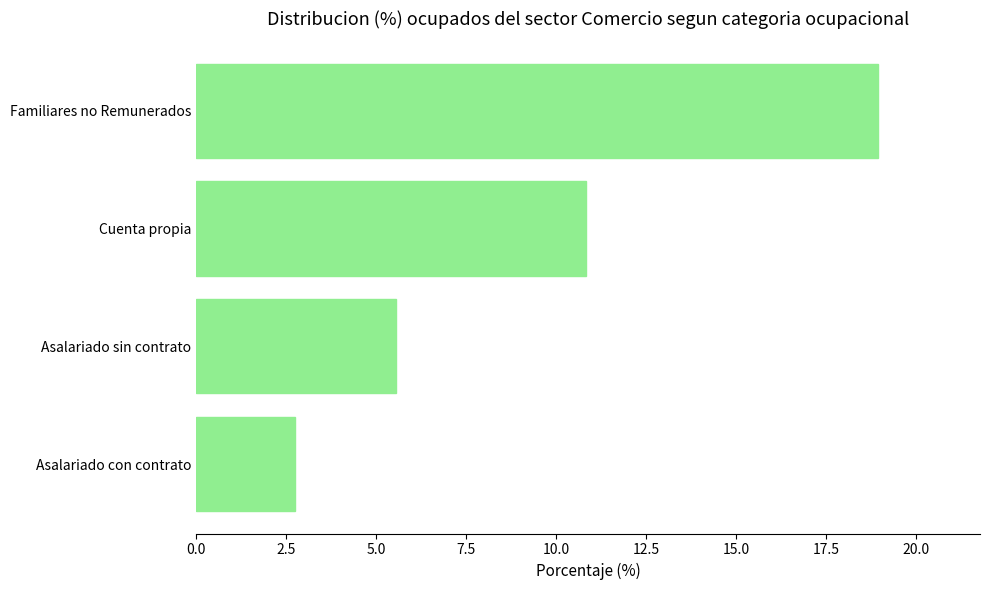

Rank the categories by value from lowest to highest.

Asalariado con contrato, Asalariado sin contrato, Cuenta propia, Familiares no Remunerados